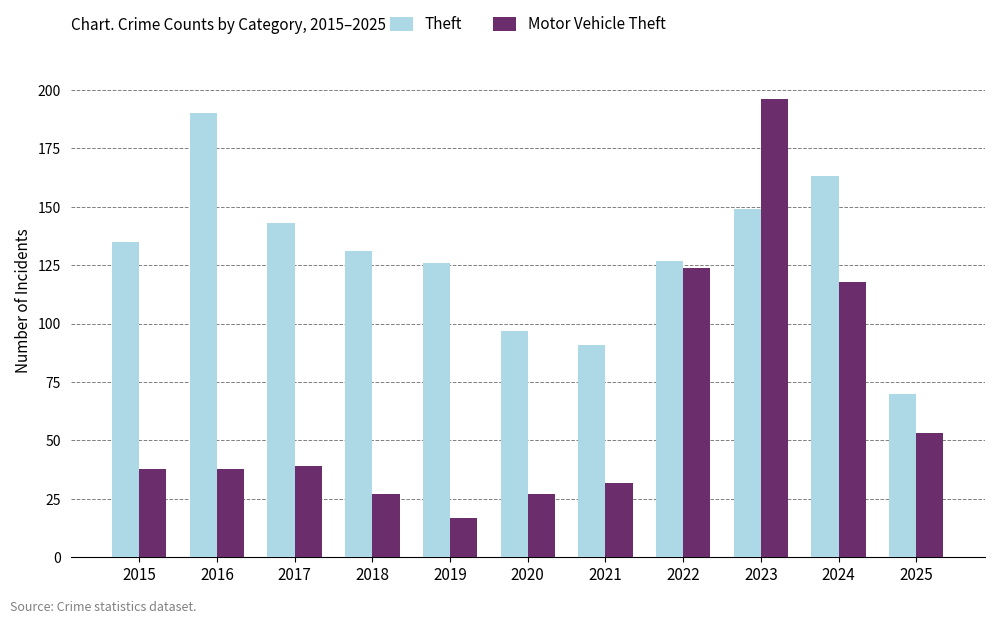

At which category is the sum across all series the highest?

2023